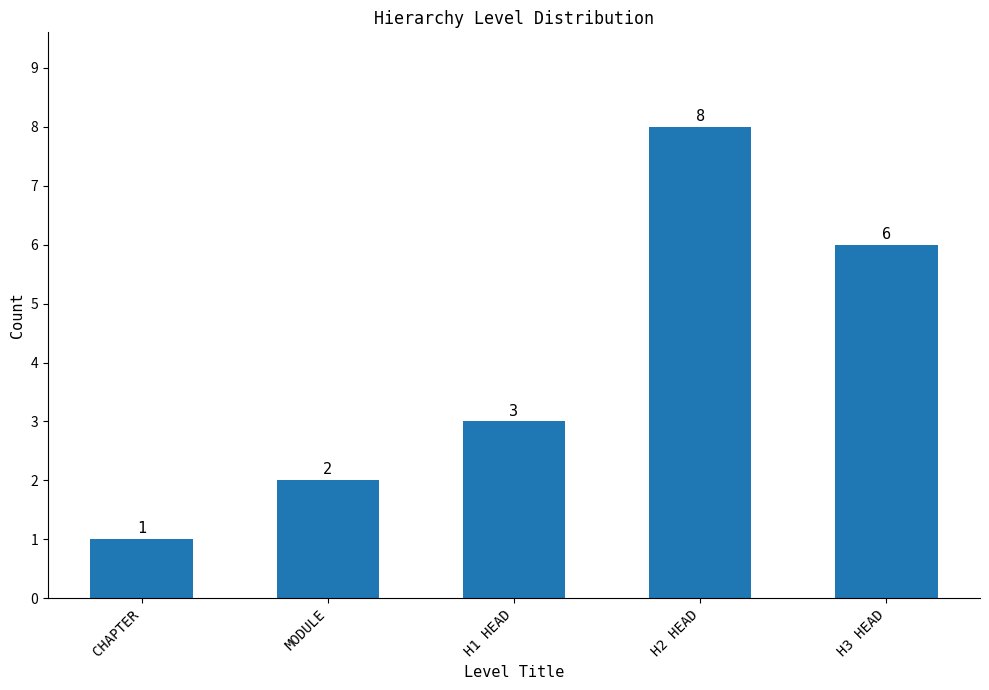

How many values are below 3?

2